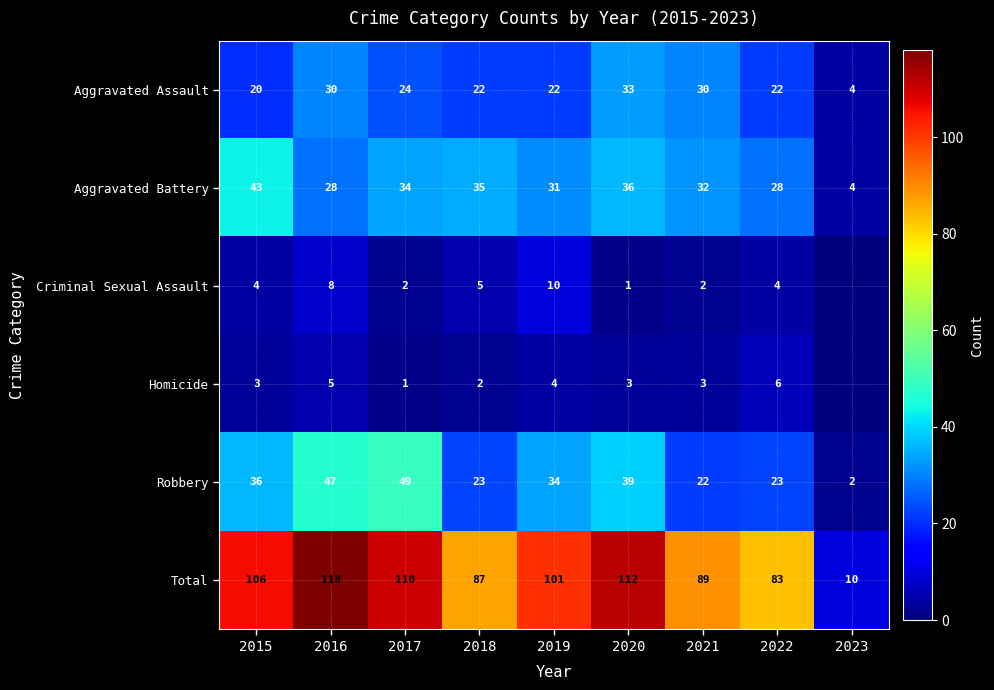

Between 2020 and 2015, which is larger?

2020